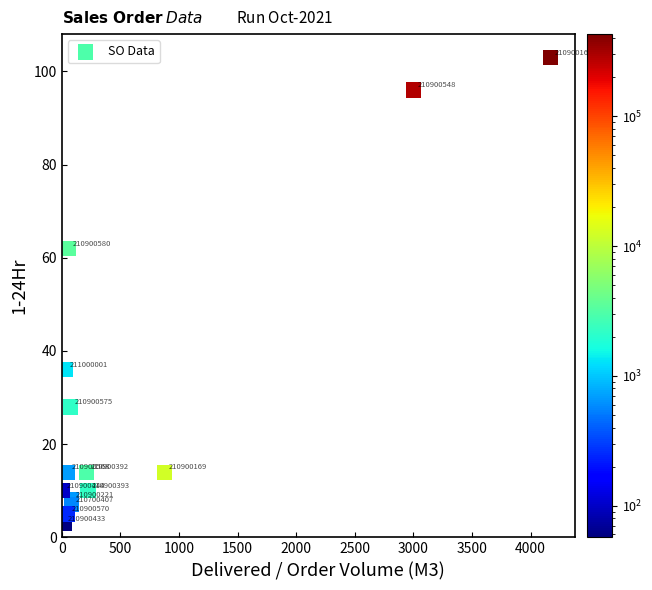

What Y value in the scatter plot is closest to 53?

62